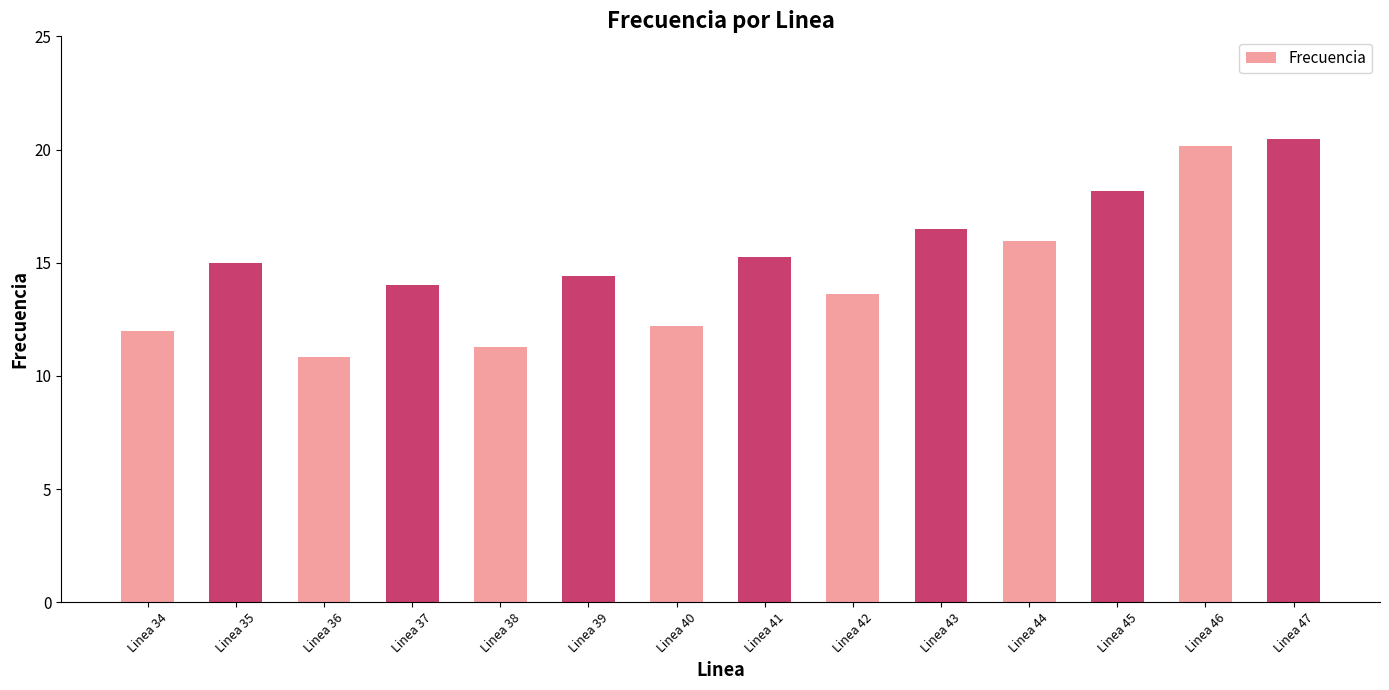

What is the value of the 3rd bar from the left?

10.9